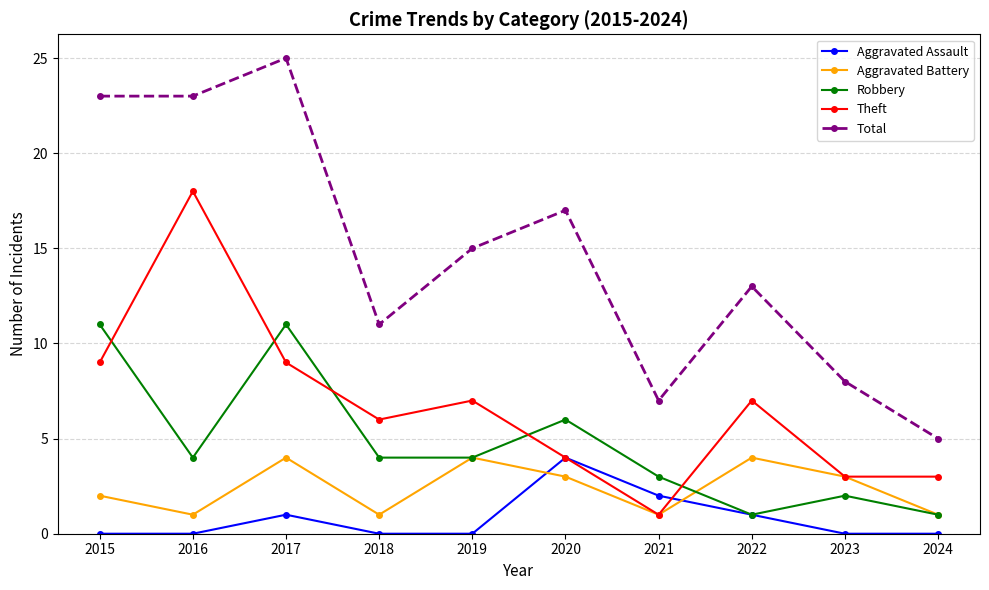

What is the sum of the Aggravated Battery values at 2020 and 2021?

4